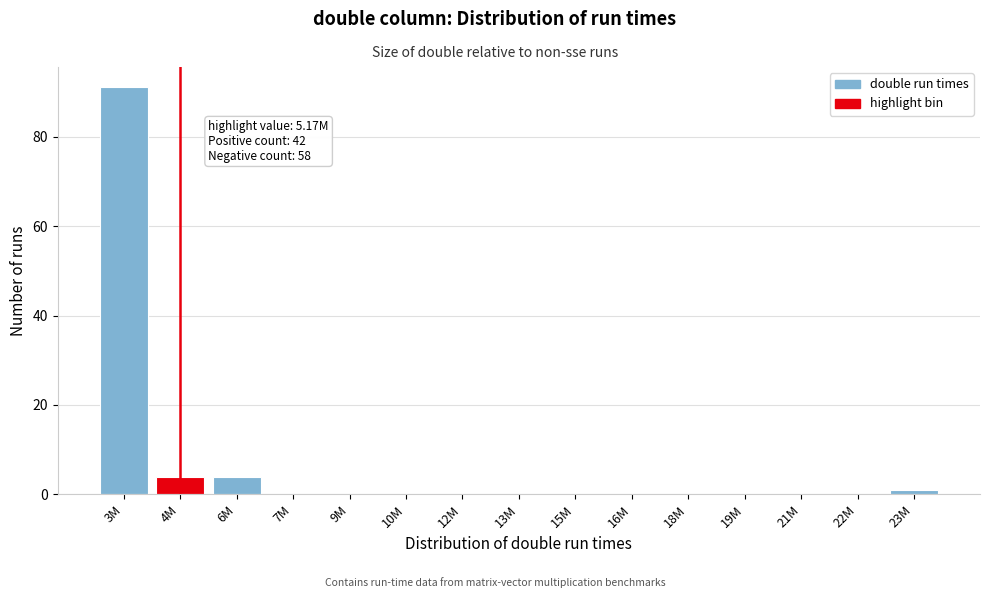

Reading right to left, transcribe all the data shown in this chart.

23M=1	22M=0	21M=0	19M=0	18M=0	16M=0	15M=0	13M=0	12M=0	10M=0	9M=0	7M=0	6M=4	4M=4	3M=91